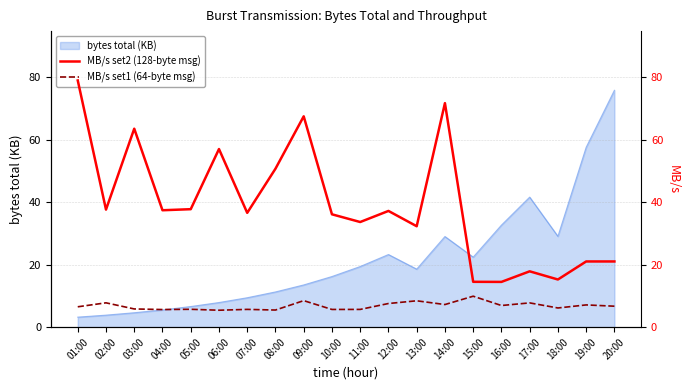

Is the value of MB/s set1 (64-byte msg) at 19:00 greater than the value of MB/s set2 (128-byte msg) at 10:00?

No